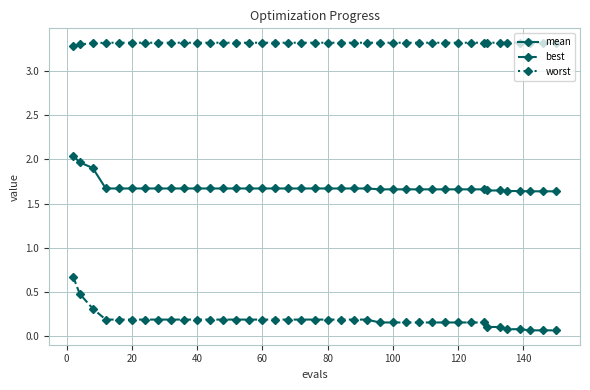

How many lines are shown in the chart?

3